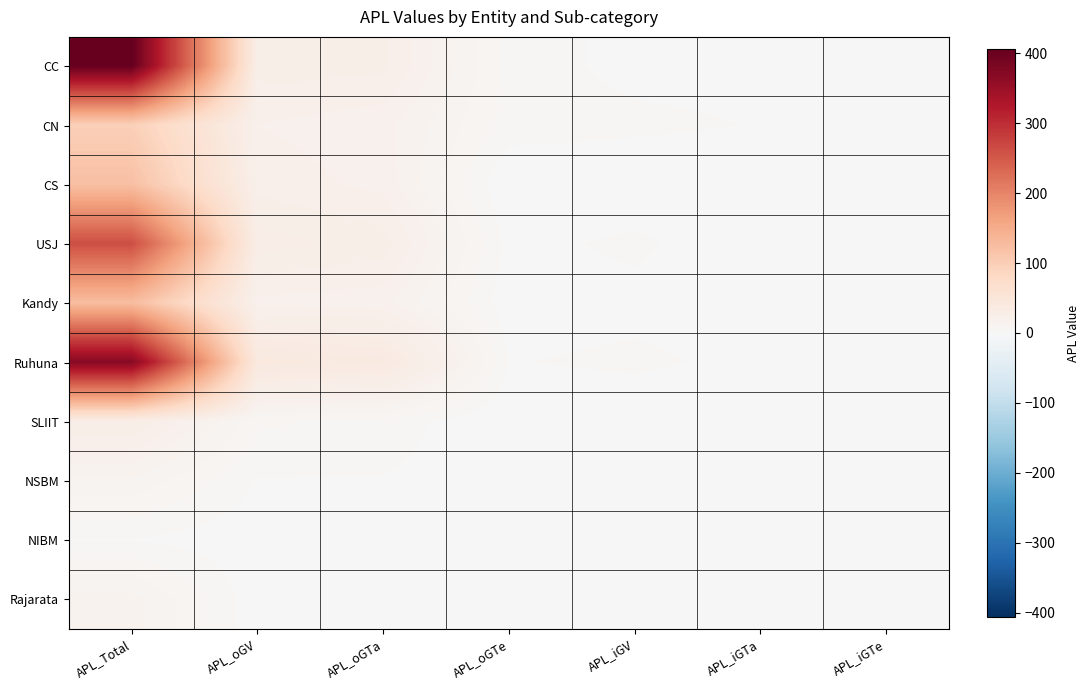

How many categories are shown in the chart?

7